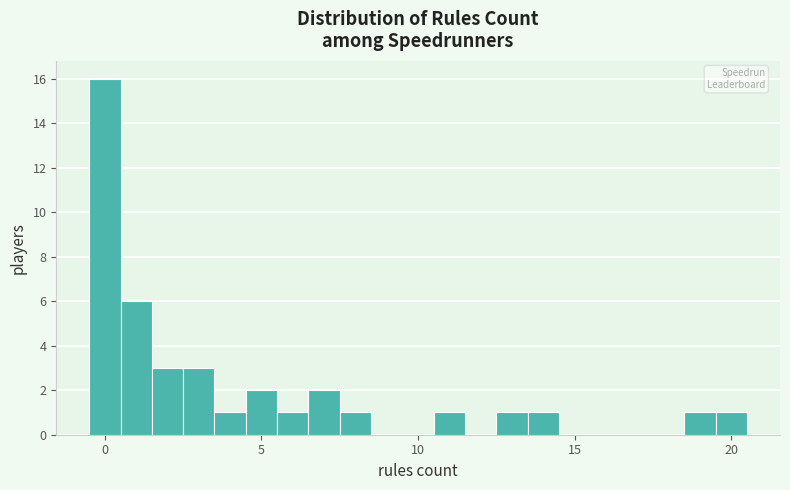

Read against the x-axis, roughly where is the centre of the tallest bar?

0.0